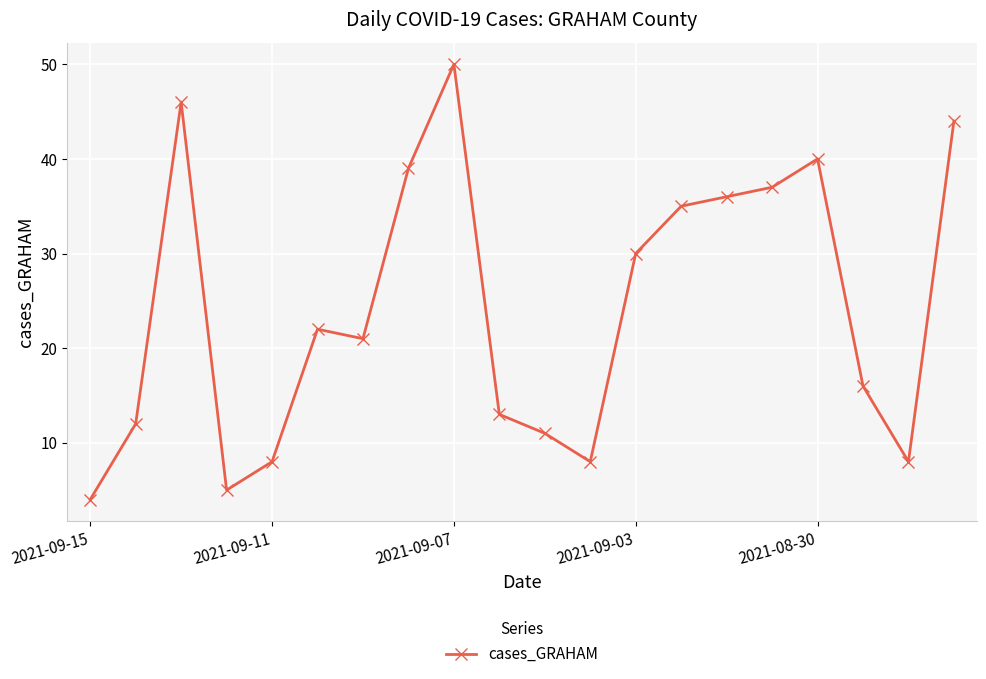

What is the average value?

24